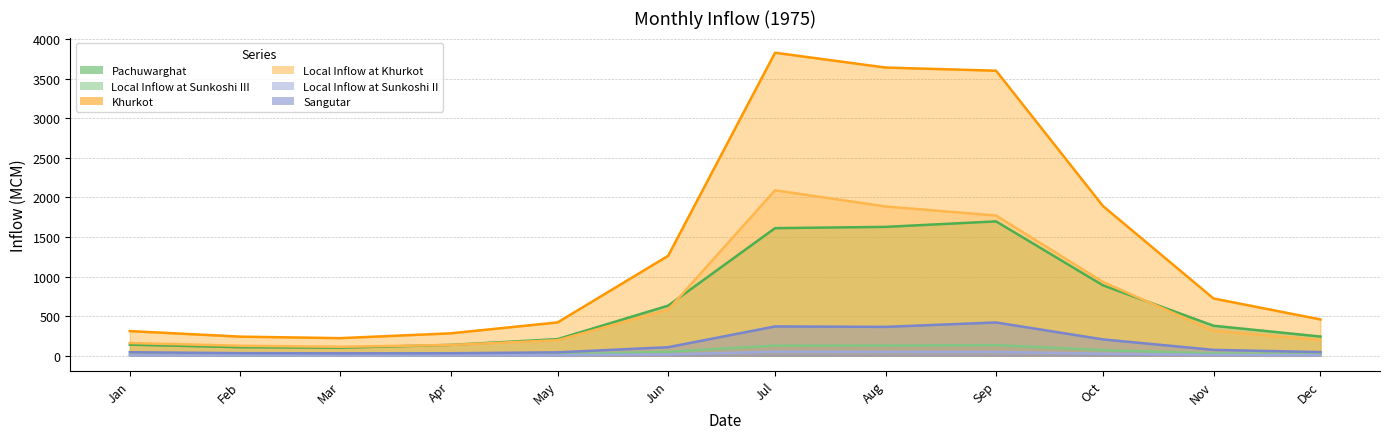

True or false: Local Inflow at Sunkoshi II and Sangutar cross at least once.

False